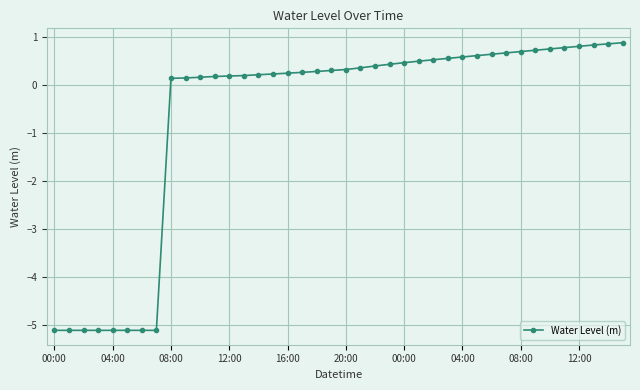

What is the difference between the maximum and minimum values?

6.0